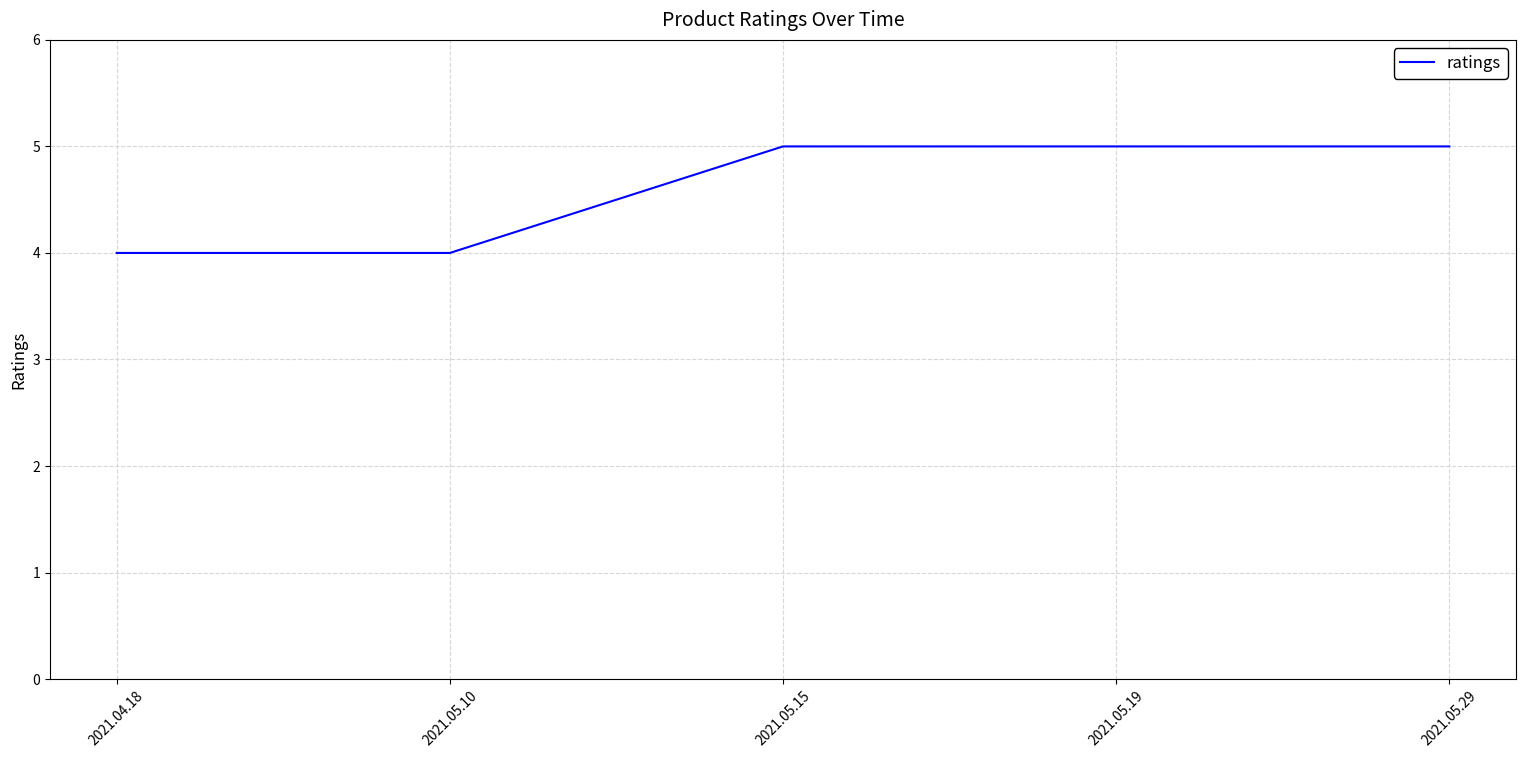

What is the difference between the second highest and second lowest values?

1